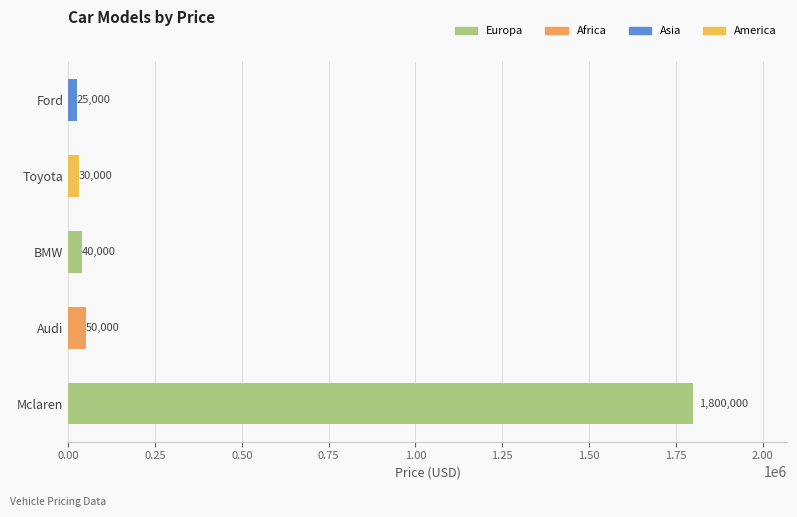

What is the change in value from Audi to Toyota?

-20000